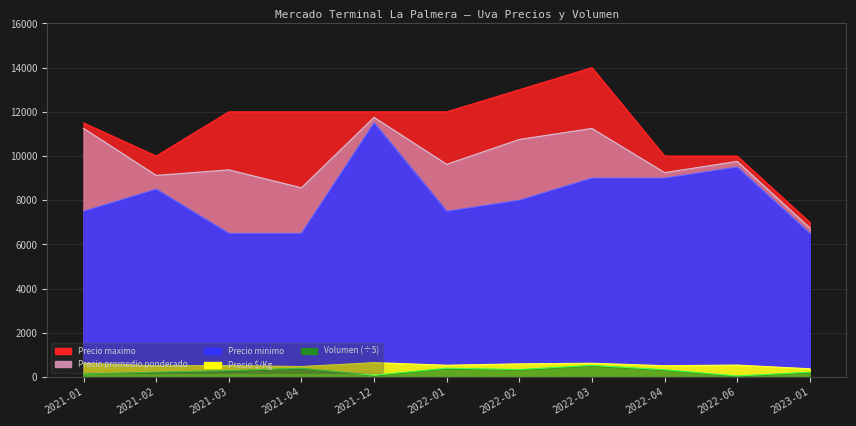

True or false: Precio minimo and Precio promedio ponderado intersect in this chart.

False